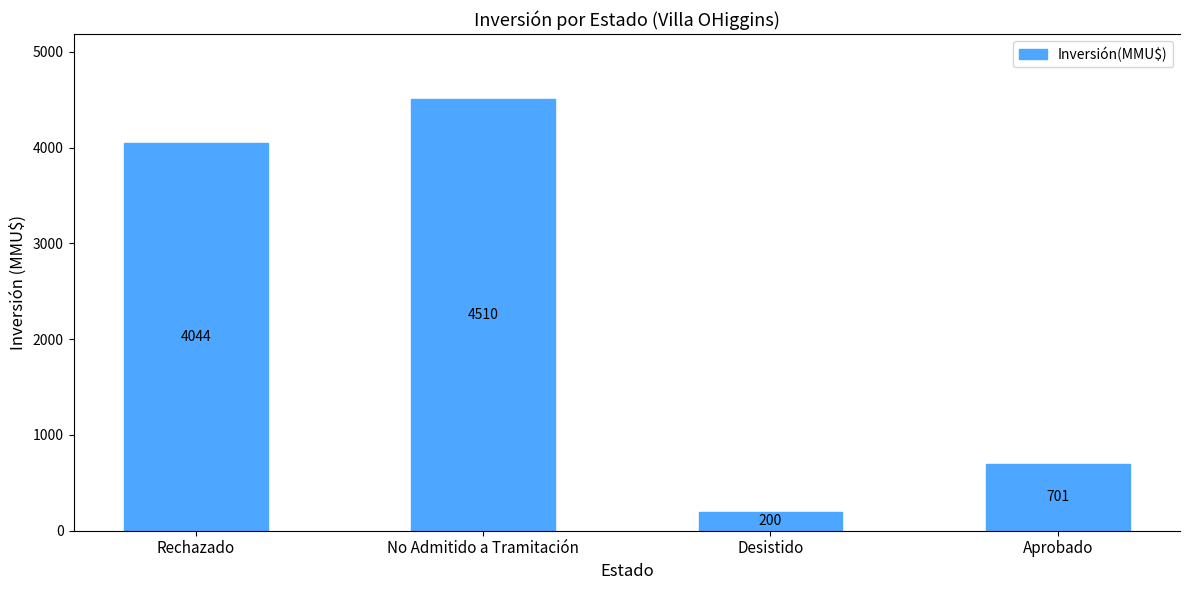

Between Aprobado and No Admitido a Tramitación, which is larger?

No Admitido a Tramitación